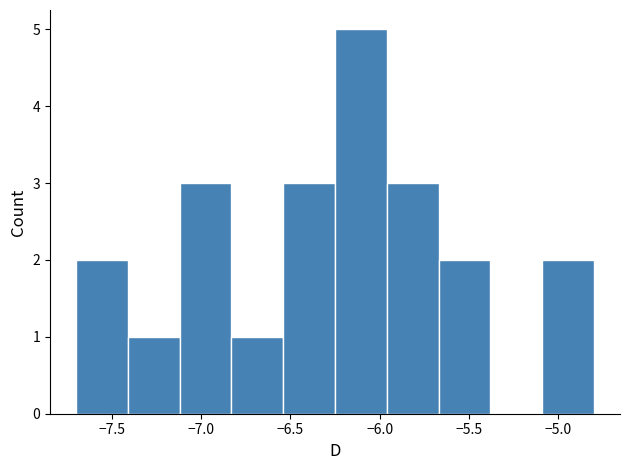

Reading left to right, list every bar in this chart as the range it spans on the x-axis followed by its height. Neither the bar edges nor the heights are printed on the chart, so give them approximately, as read against the axes.

-7.70 to -7.41: 2
-7.41 to -7.12: 1
-7.12 to -6.83: 3
-6.83 to -6.54: 1
-6.54 to -6.25: 3
-6.25 to -5.96: 5
-5.96 to -5.67: 3
-5.67 to -5.38: 2
-5.38 to -5.09: 0
-5.09 to -4.80: 2